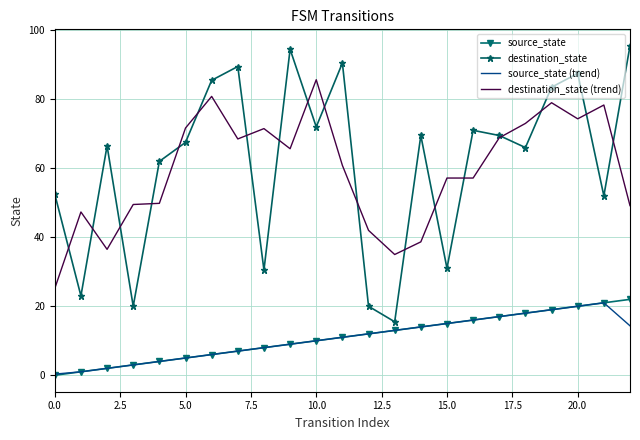

What is the highest value of the destination_state series?

95.5